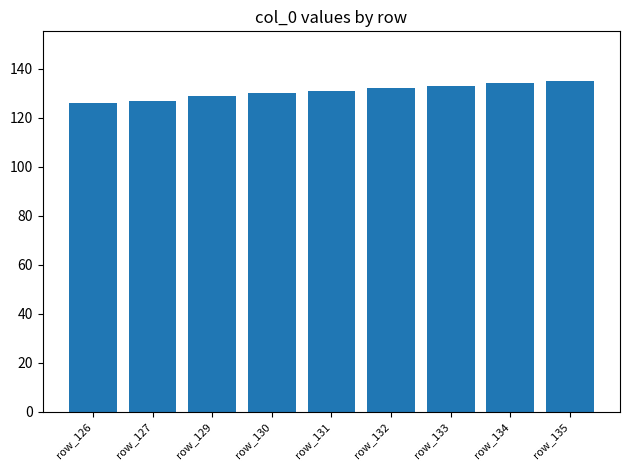

What is the minimum value shown in the chart?

126